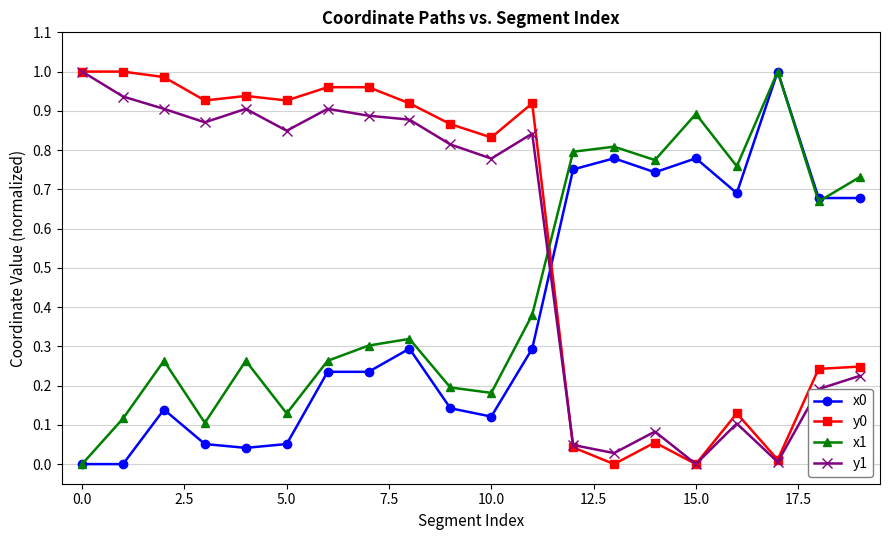

True or false: x1 and y0 cross at least once.

True